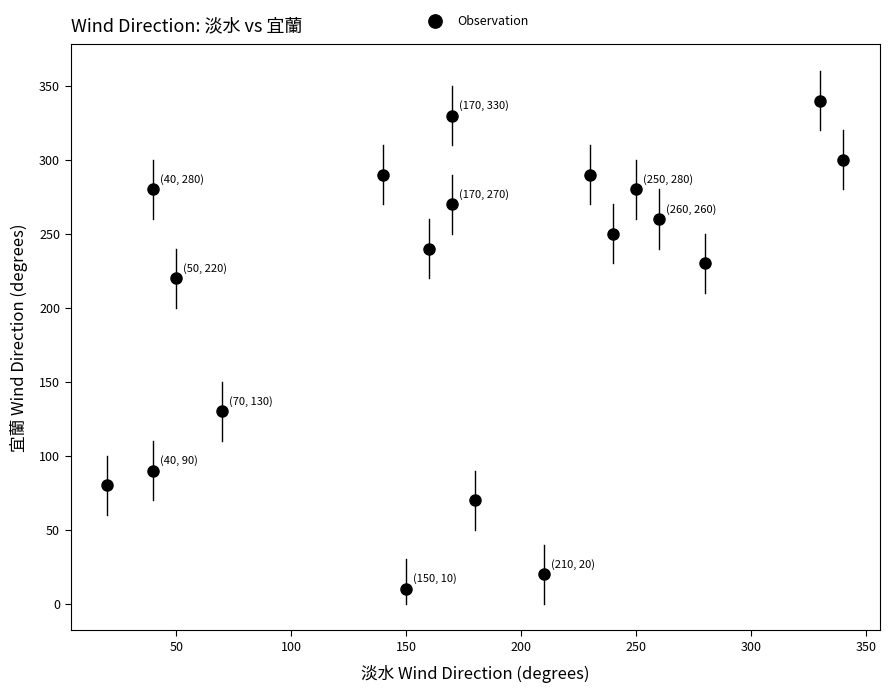

What is the range of Y values (max minus min)?

330